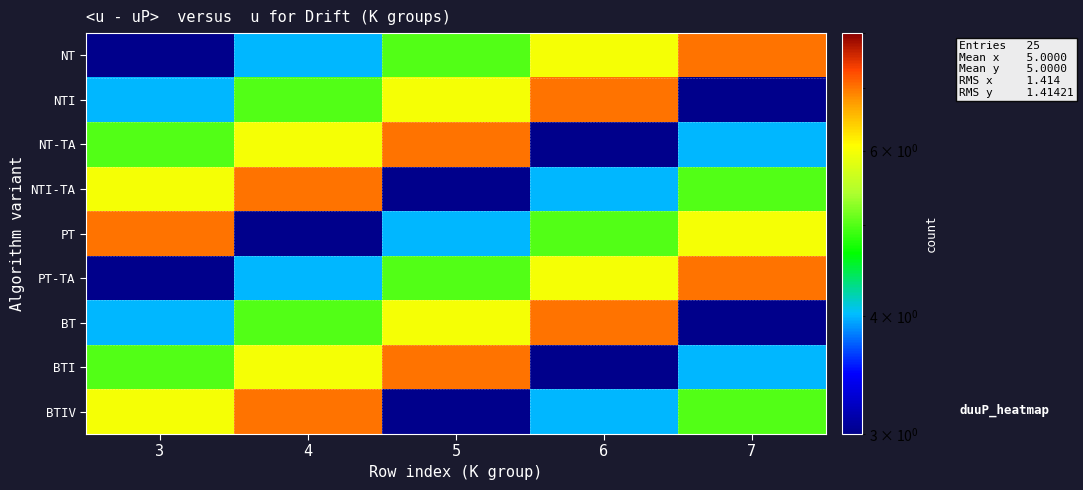

Reading left to right, list all the values displayed in this chart.

row_0: 3=3	4=4	5=5	6=6	7=7
row_1: 3=4	4=5	5=6	6=7	7=3
row_2: 3=5	4=6	5=7	6=3	7=4
row_3: 3=6	4=7	5=3	6=4	7=5
row_4: 3=7	4=3	5=4	6=5	7=6
row_5: 3=3	4=4	5=5	6=6	7=7
row_6: 3=4	4=5	5=6	6=7	7=3
row_7: 3=5	4=6	5=7	6=3	7=4
row_8: 3=6	4=7	5=3	6=4	7=5